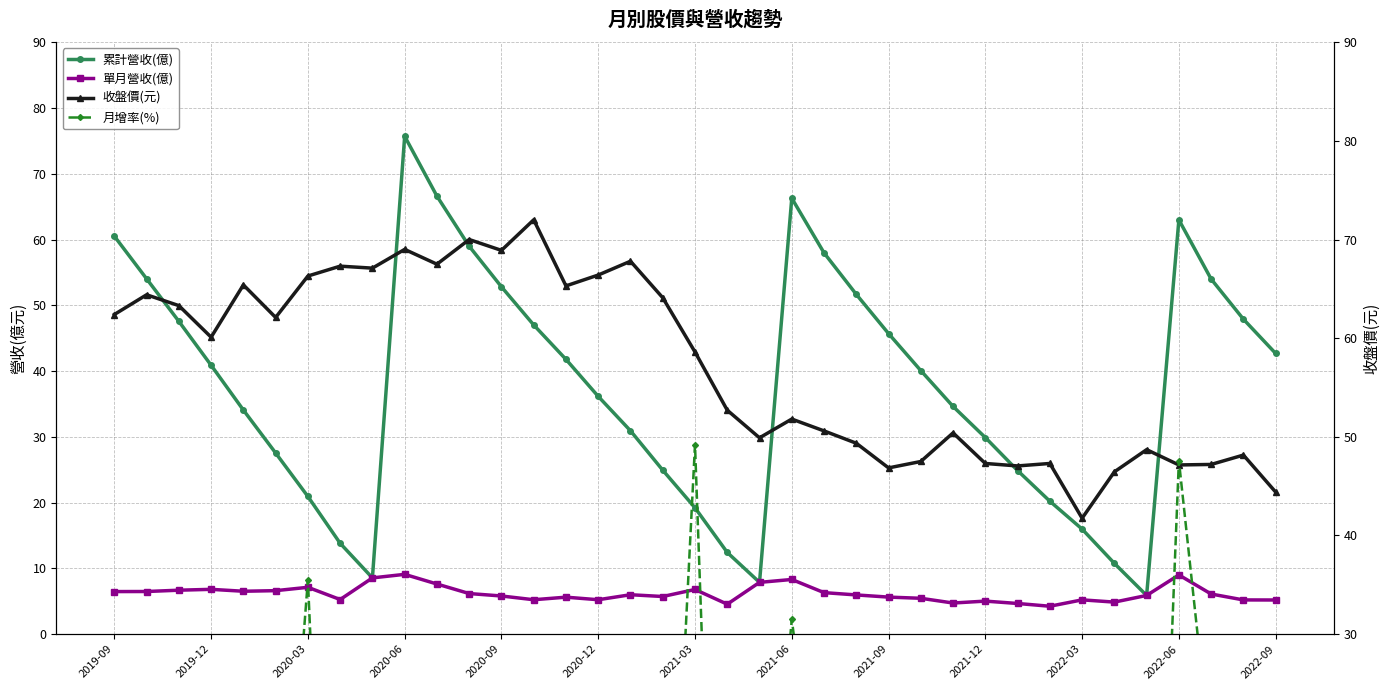

What are all the series names shown in the legend?

累計營收(億), 單月營收(億), 收盤價(元), 月增率(%)